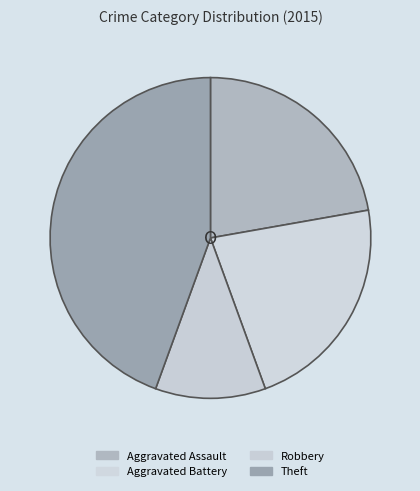

What percentage do Robbery and Aggravated Assault together represent?

33.3%